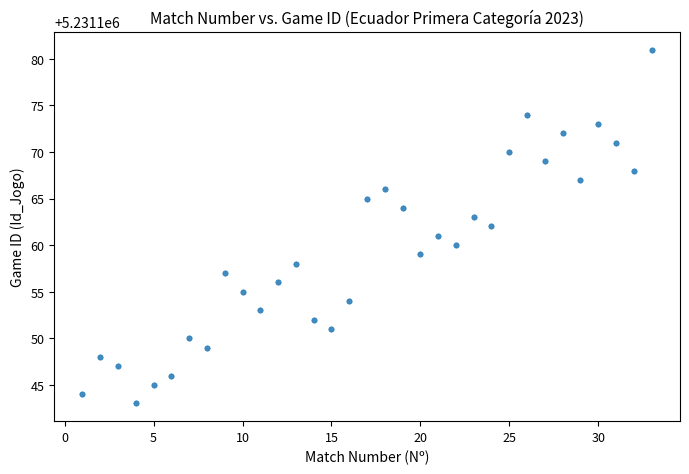

What is the range of X values (max minus min)?

32